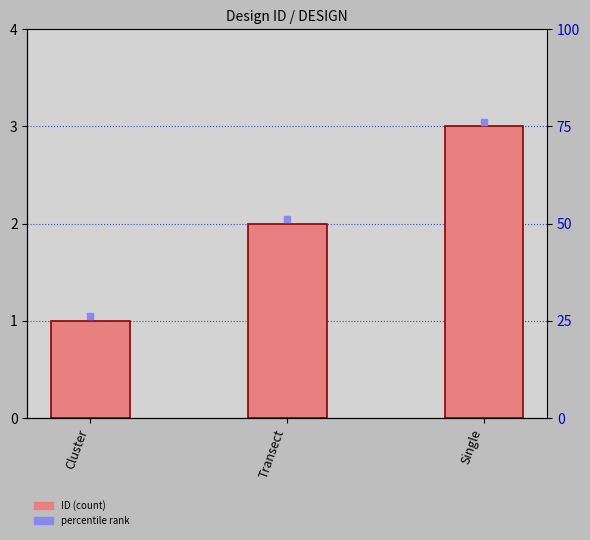

Between Single and Cluster, which is larger?

Single